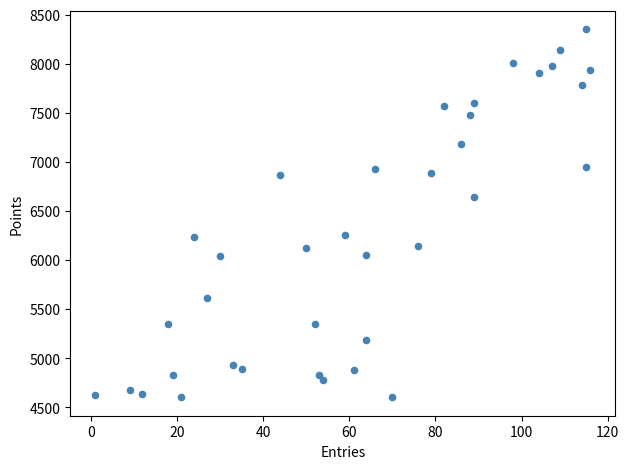

What Y value in the scatter plot is closest to 6477?

6643